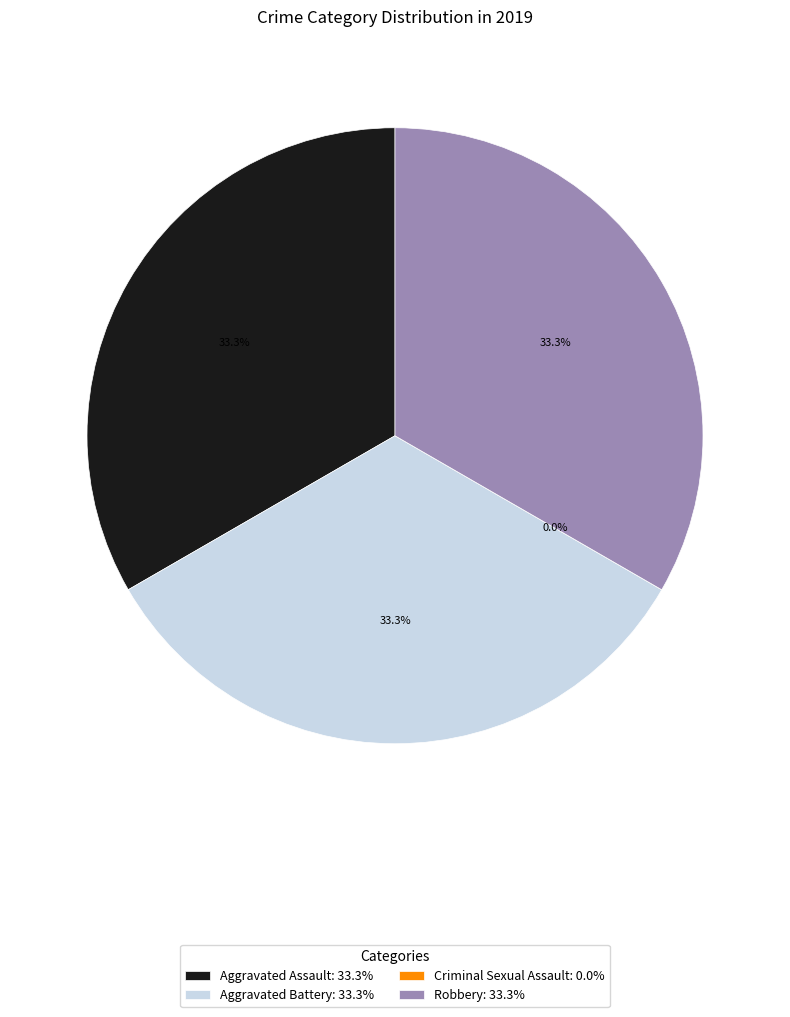

Does Aggravated Assault account for over 50% of the chart?

No